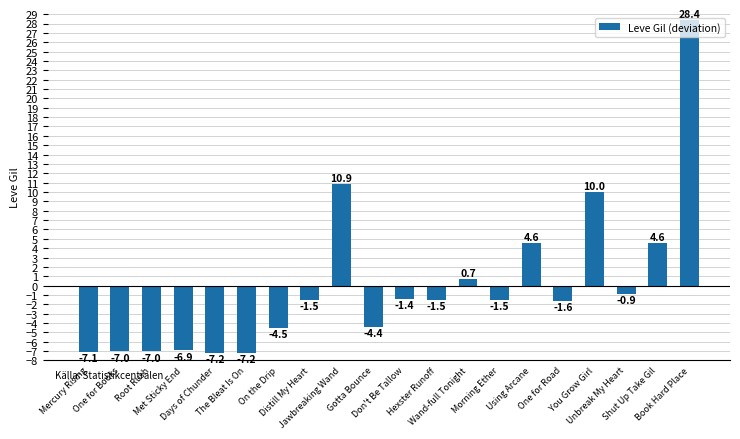

What is the sum of all values?

-0.5